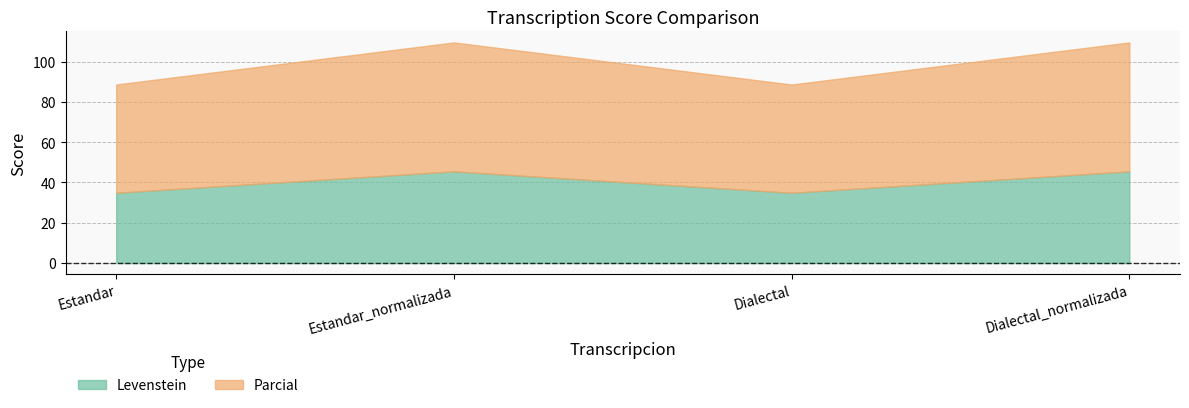

What is the sum of the Parcial values at Dialectal_normalizada and Dialectal?

117.8